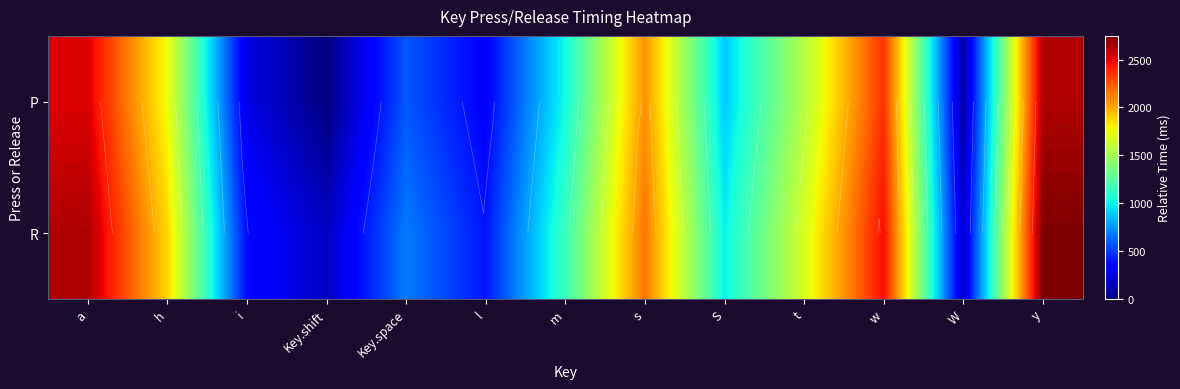

What is the spread (max minus min) of values at i?

123